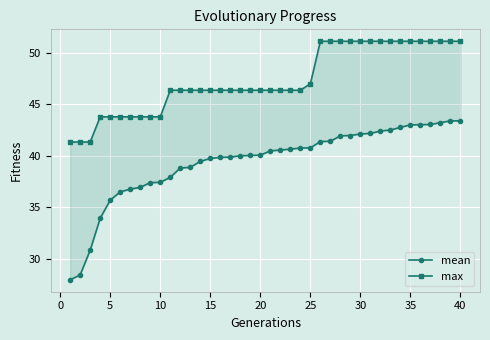

True or false: max and mean cross at least once.

False